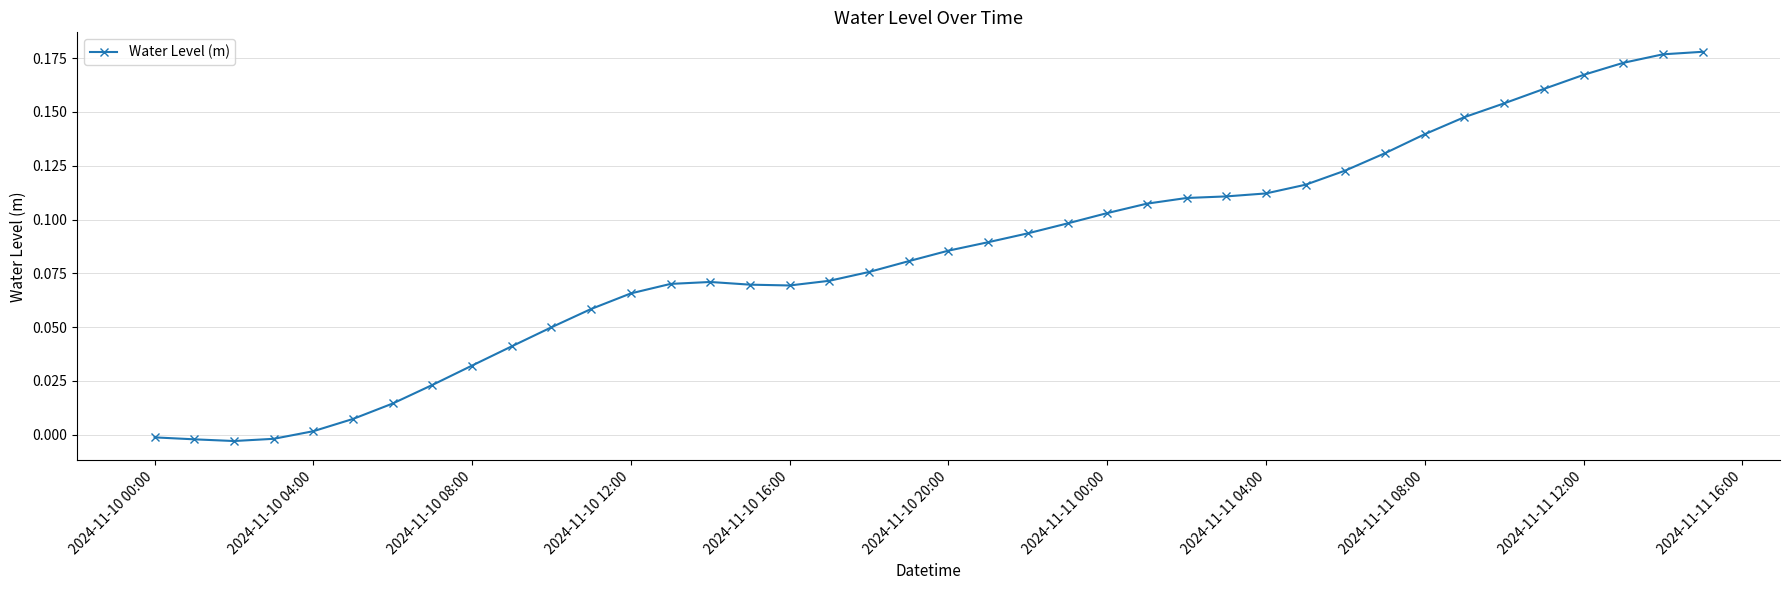

True or false: there are more than 0 points higher than both neighbors.

True